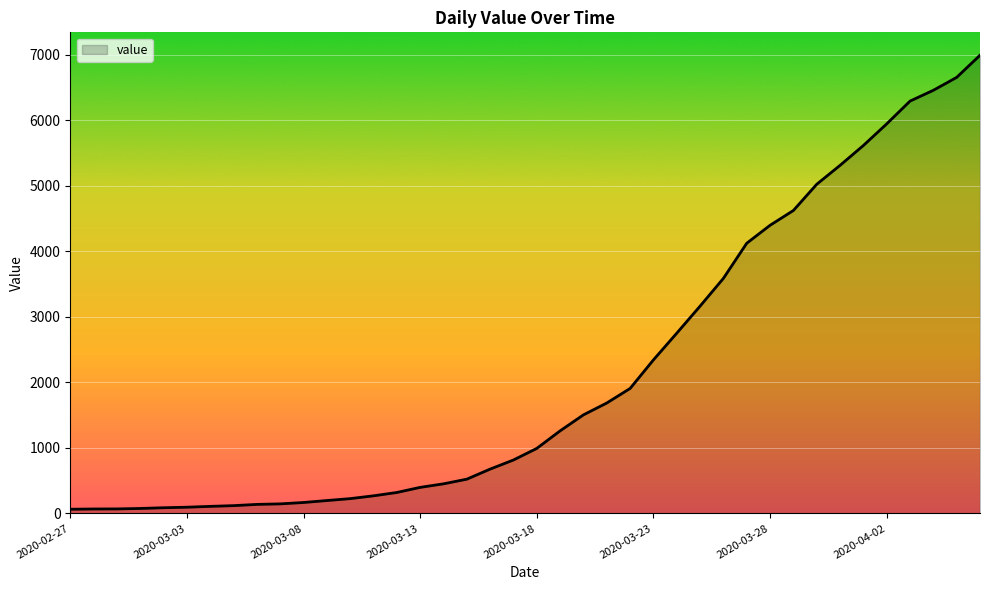

What is the maximum value shown in the chart?

6995